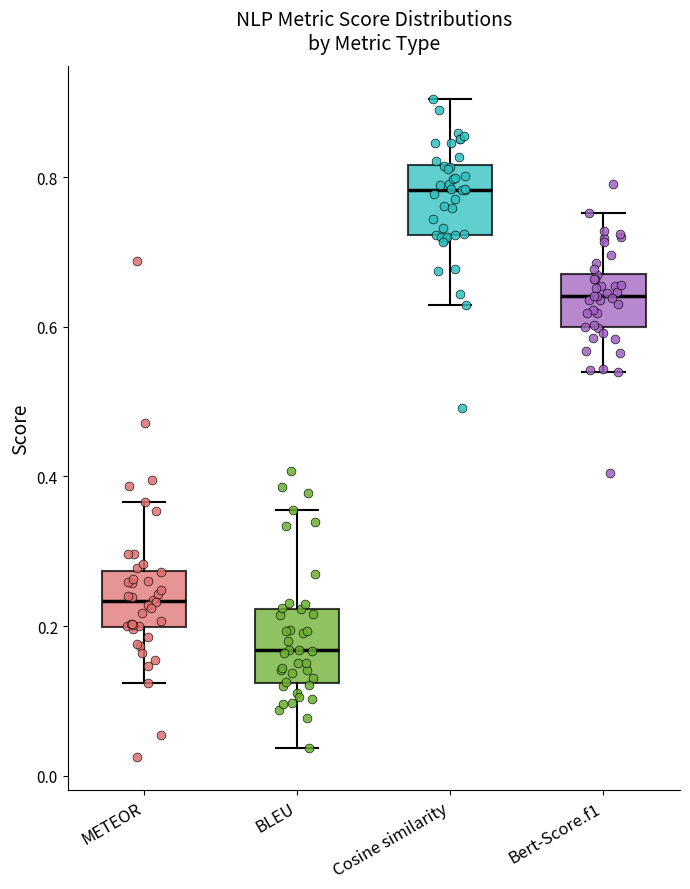

Where does the median line of the box for Bert-Score.f1 sit on the y-axis? The values are not printed on the chart, so give them approximately, as read against the axis.

0.64